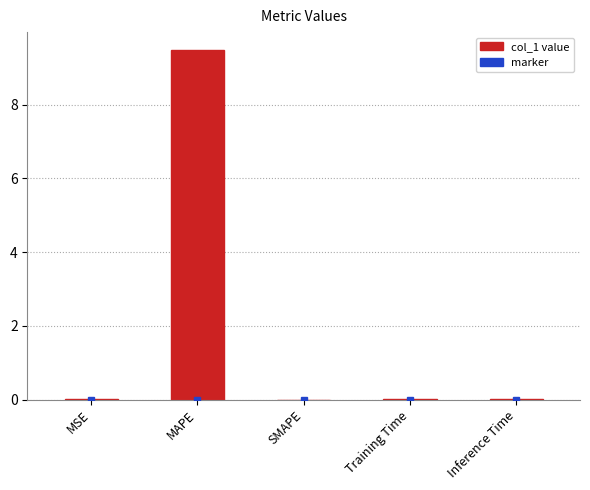

Count the number of categories in the chart.

5